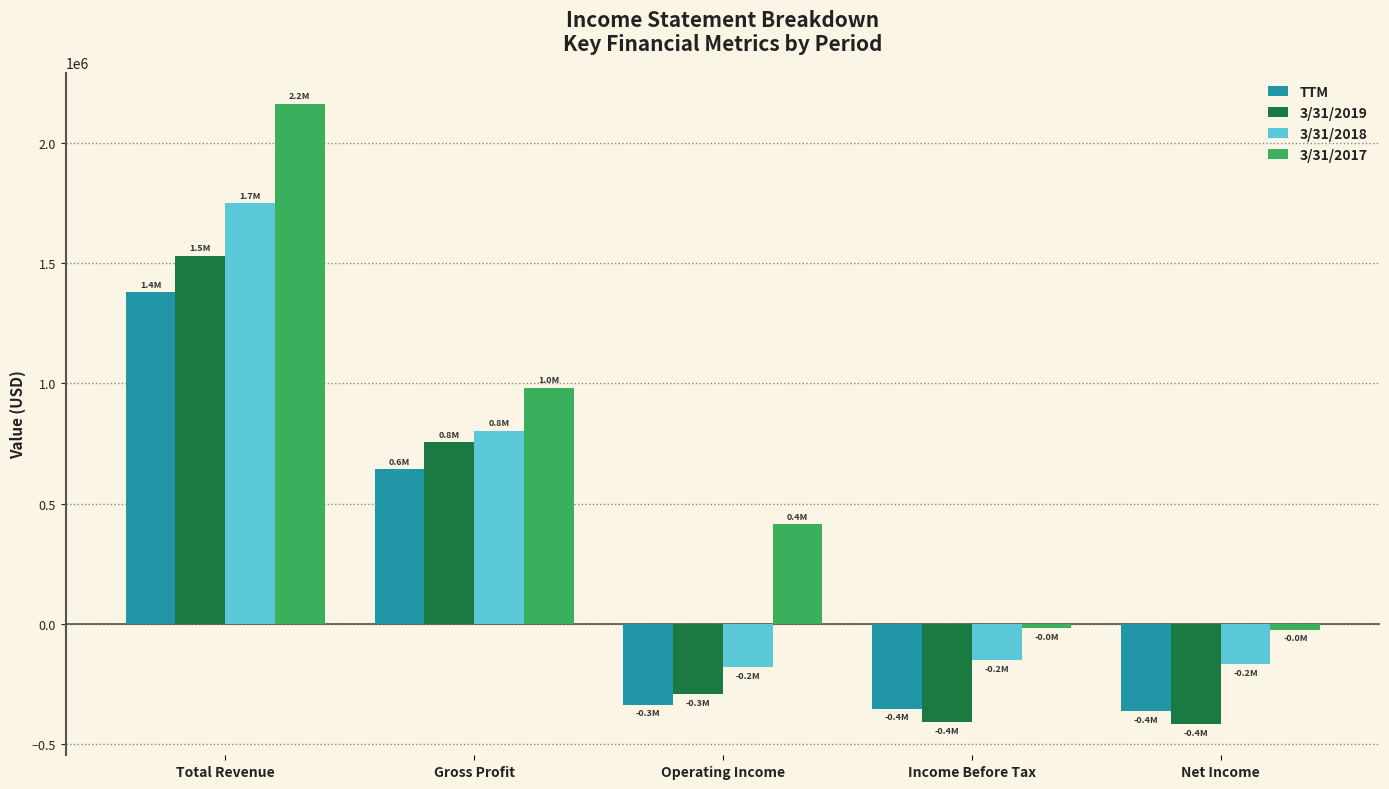

Which series has the largest range (max minus min)?

3/31/2017